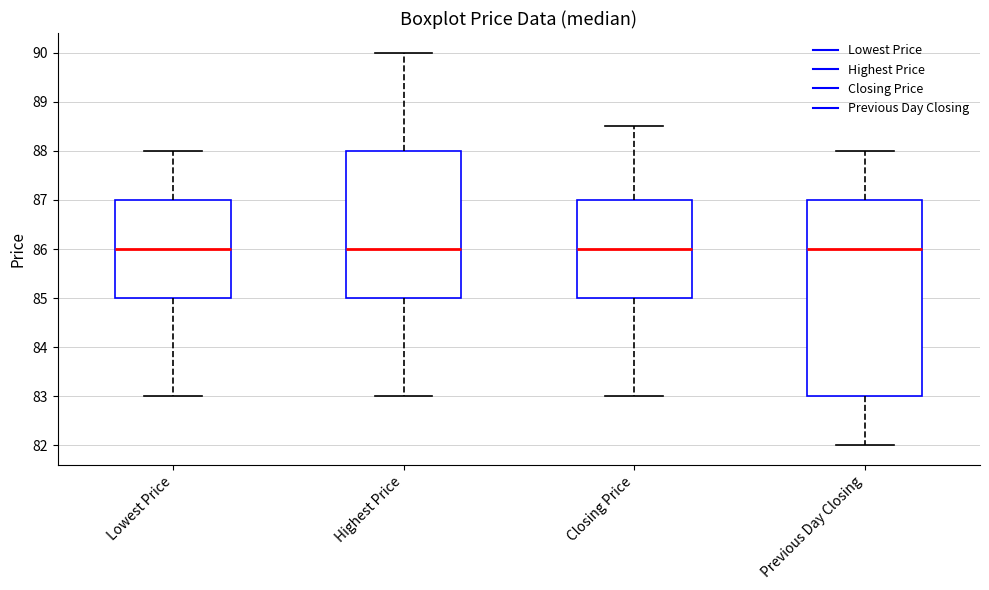

Reading left to right, transcribe this box plot: for each box, give where its median line is, the range the box spans, and where its two whiskers end, as read against the y-axis. The values are not printed on the chart, so give them approximately, as read against the axis.

Lowest Price: median 86.0, box 85.0 to 87.0, whiskers 83.0 to 88.0
Highest Price: median 86.0, box 85.0 to 88.0, whiskers 83.0 to 90.0
Closing Price: median 86.0, box 85.0 to 87.0, whiskers 83.0 to 88.5
Previous Day Closing: median 86.0, box 83.0 to 87.0, whiskers 82.0 to 88.0